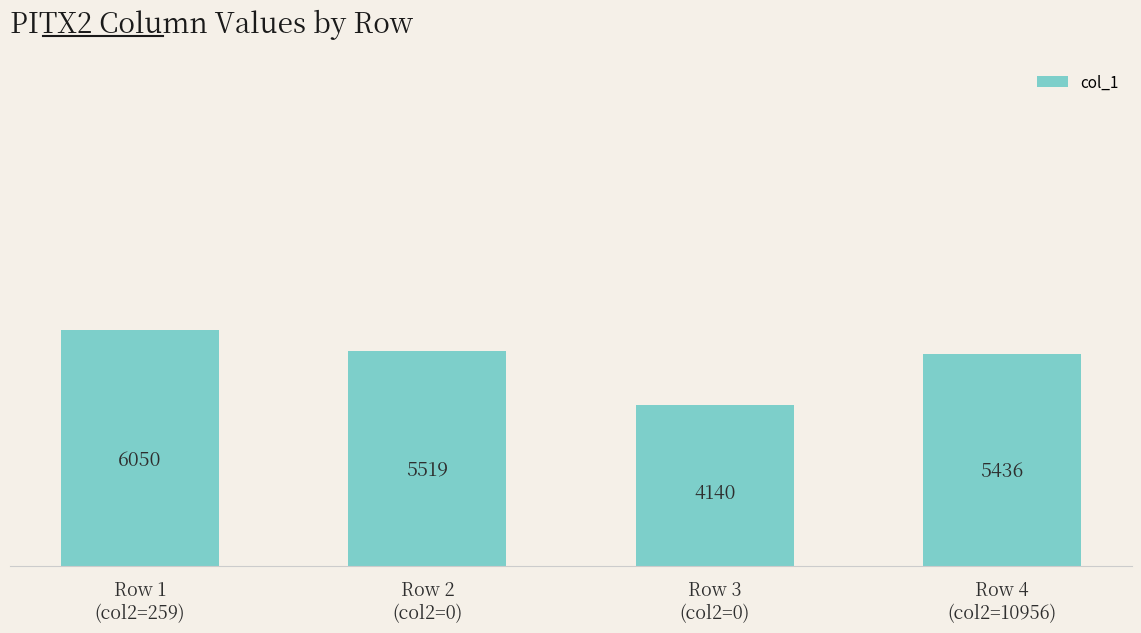

How many data points does each series have?

4